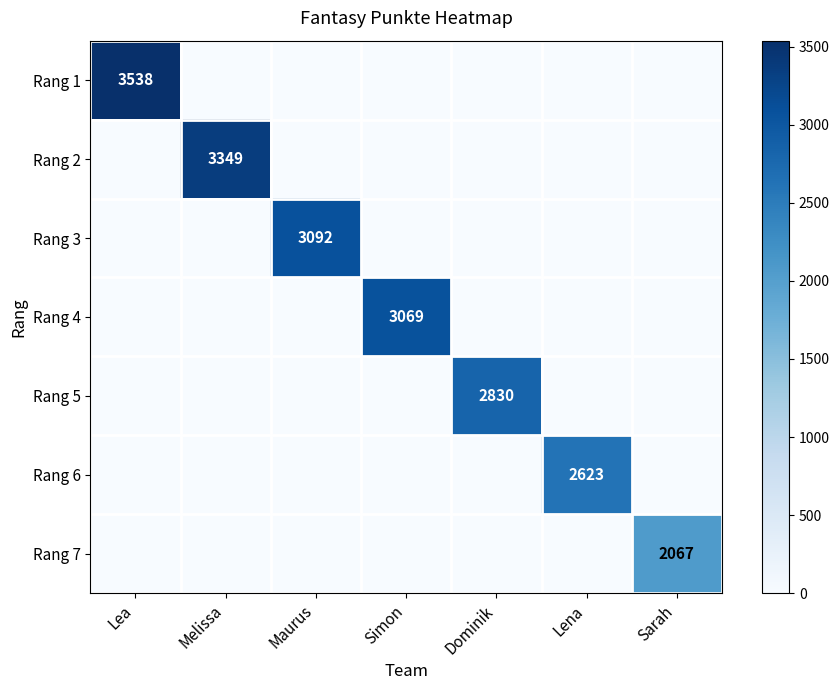

At which category does the chart reach its minimum across all series?

Melissa